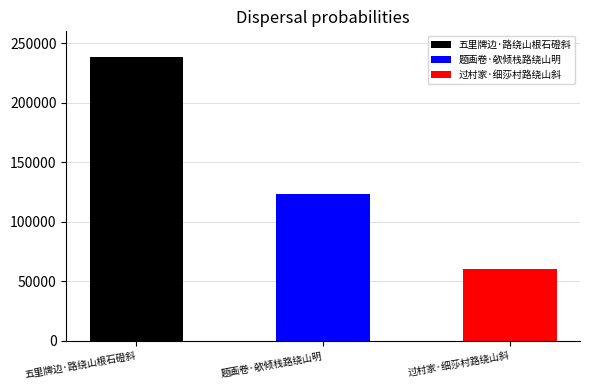

The value at 过村家·细莎村路绕山斜 is 60241. True or false?

True